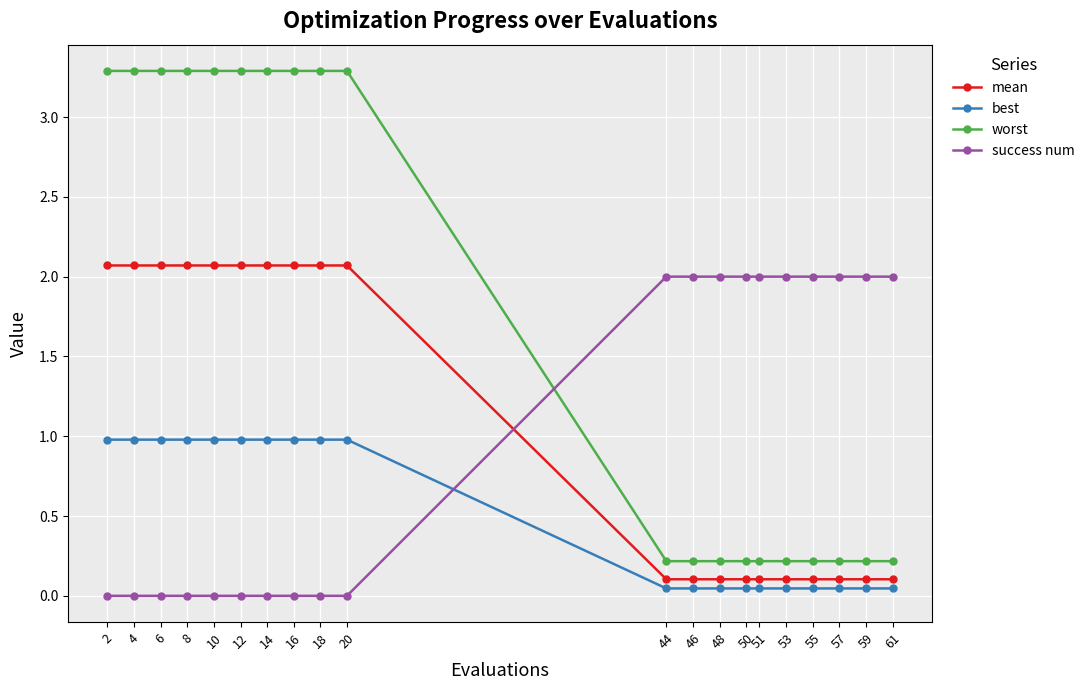

How many data points does each series have?

20